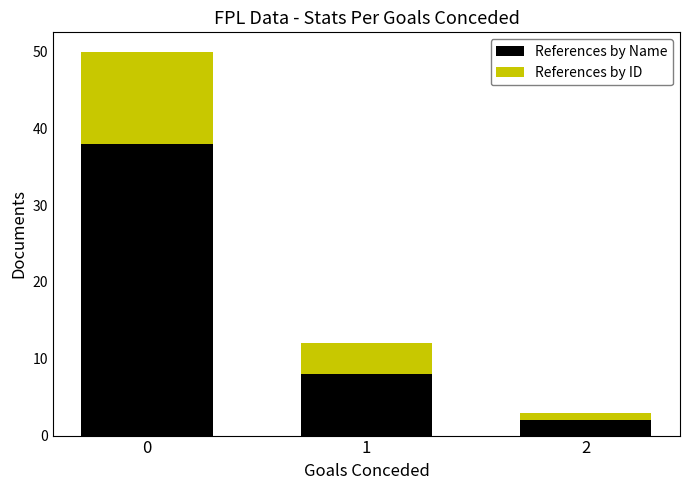

What is the highest value of the References by Name series?

38